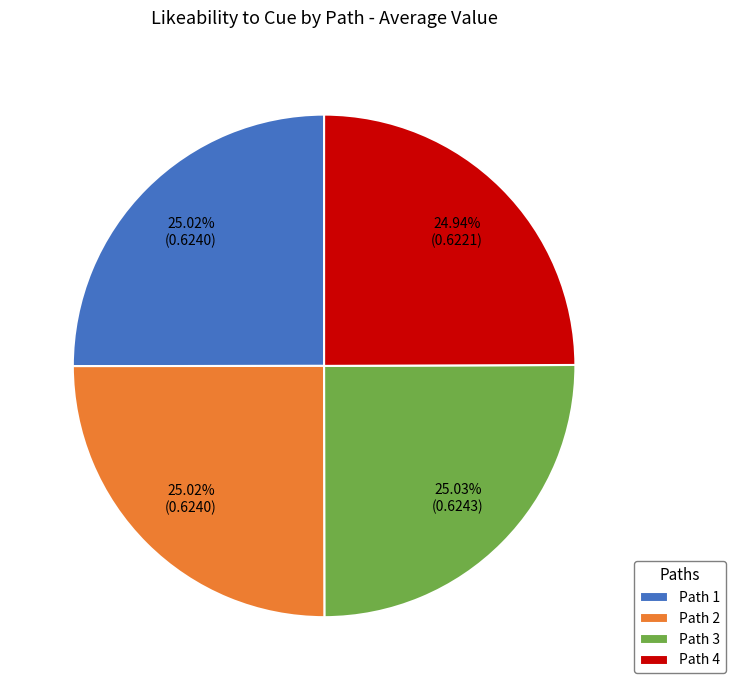

Does Path 1 account for over 50% of the chart?

No